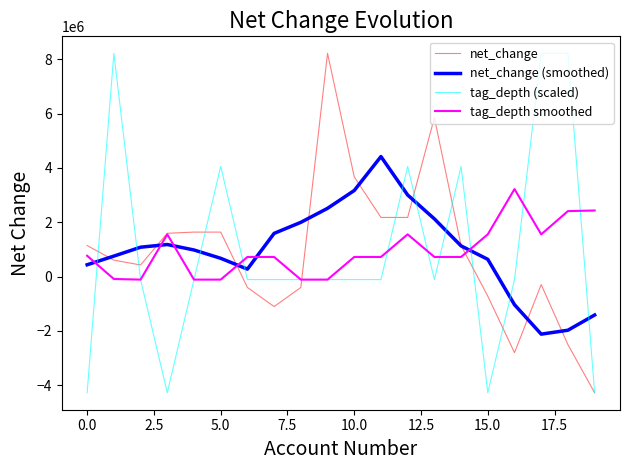

What is the minimum value shown in the chart?

-4279000.0